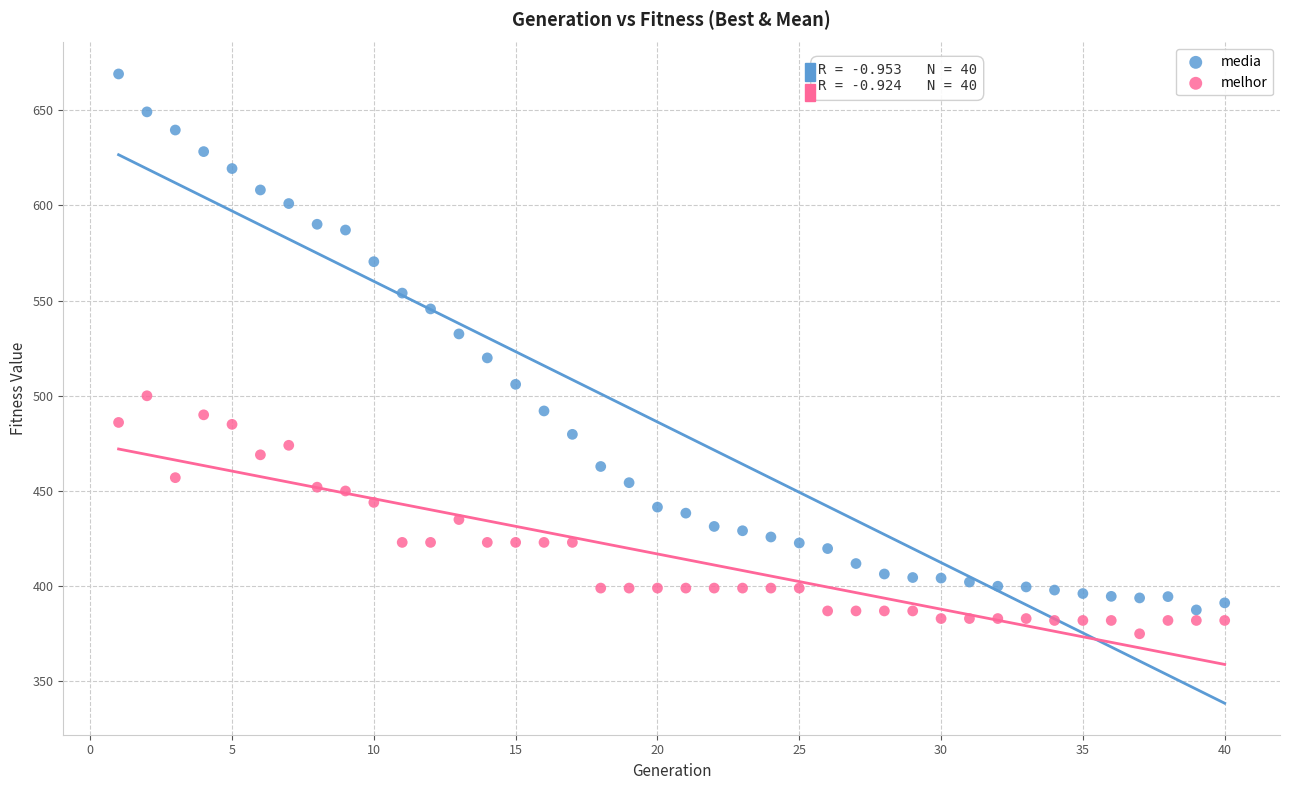

Across all data points, what is the range of Y values (max minus min)?

294.0